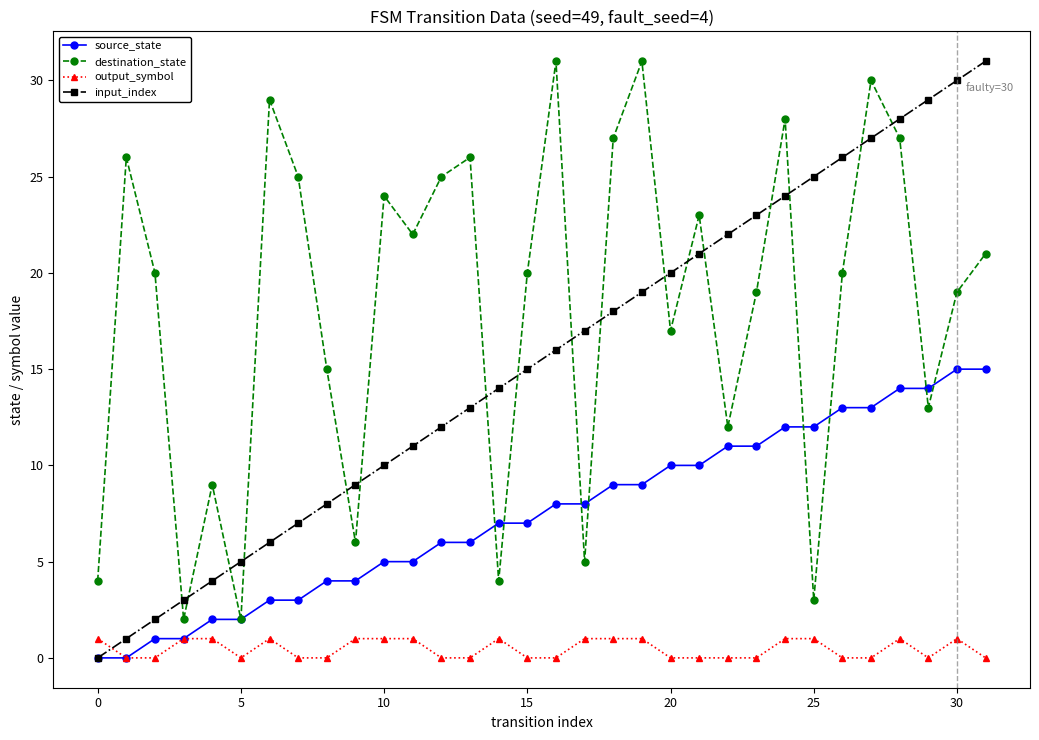

How many distinct data groups are displayed?

4